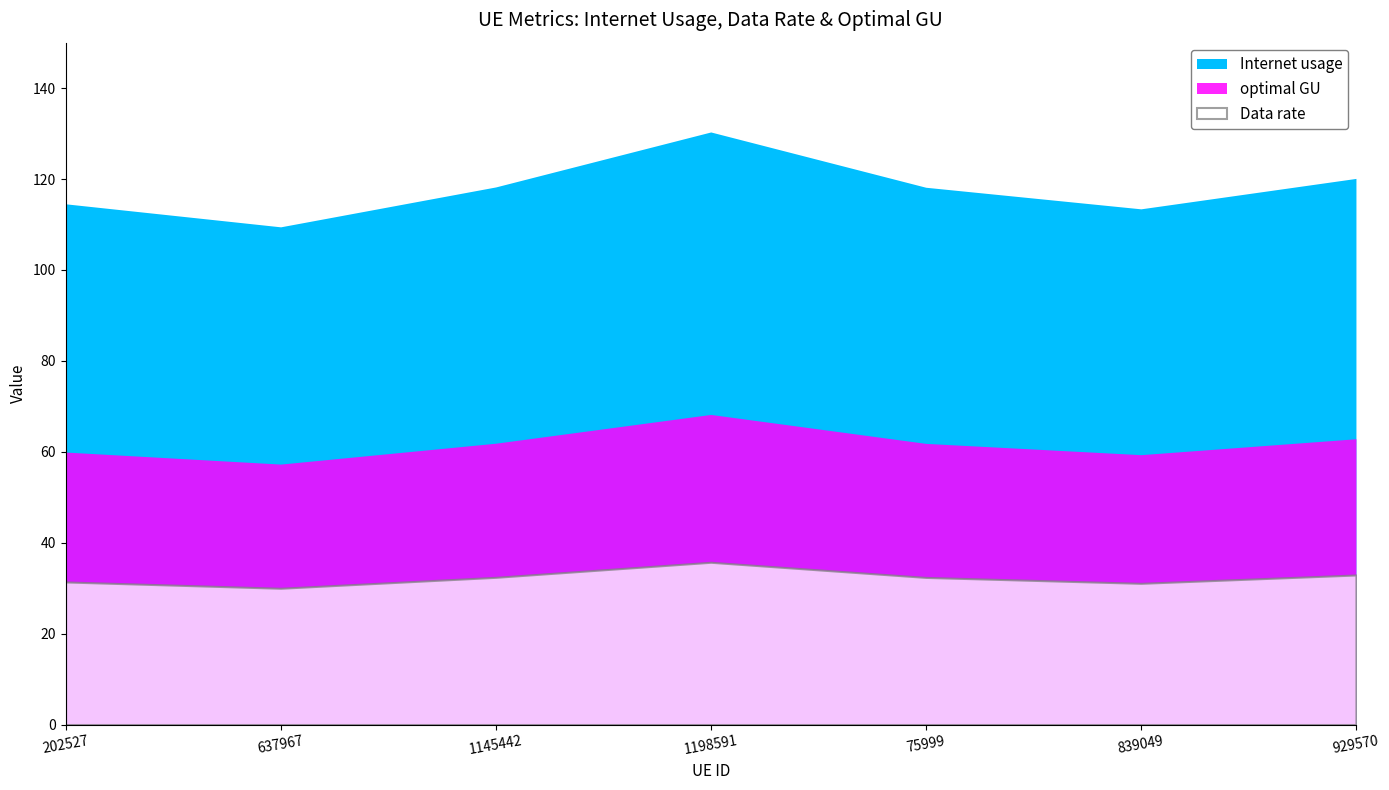

True or false: Data rate and optimal GU intersect in this chart.

False